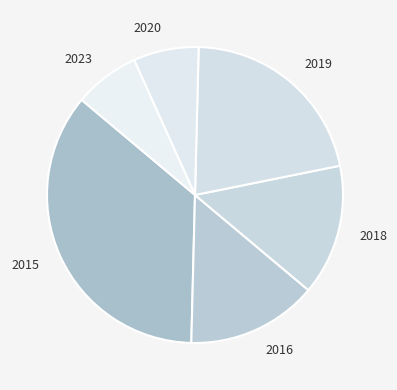

Does 2018 account for over 50% of the chart?

No